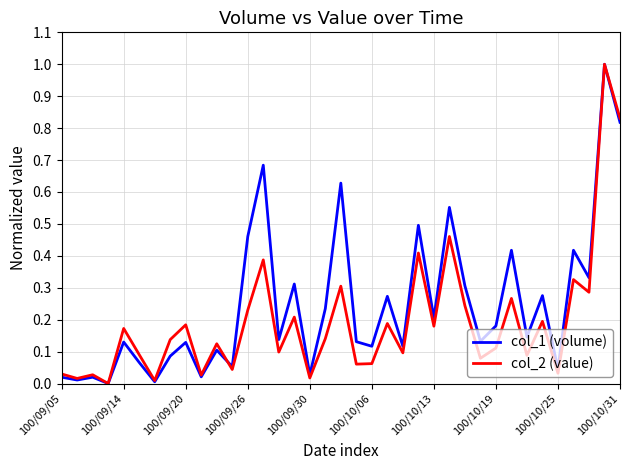

Which series has the largest total across all categories?

col_1 (volume)